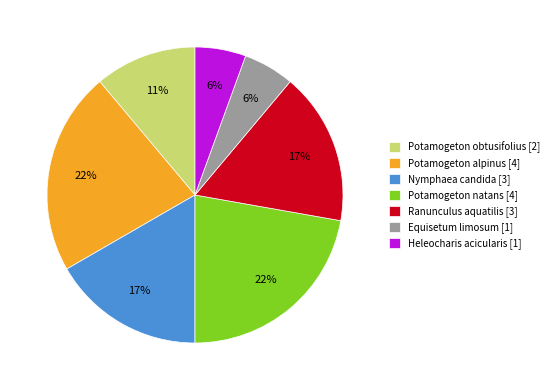

What percentage is the Ranunculus aquatilis slice, to the nearest percent?

17%